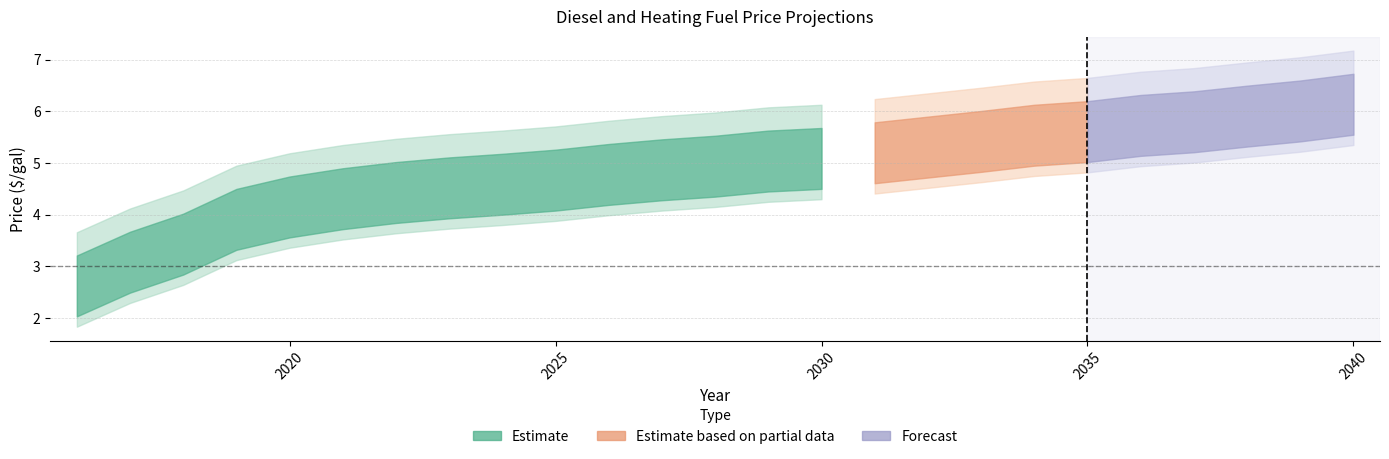

What is the difference between the second highest and second lowest values in the Heating Fuel ($/gal) series?

2.9